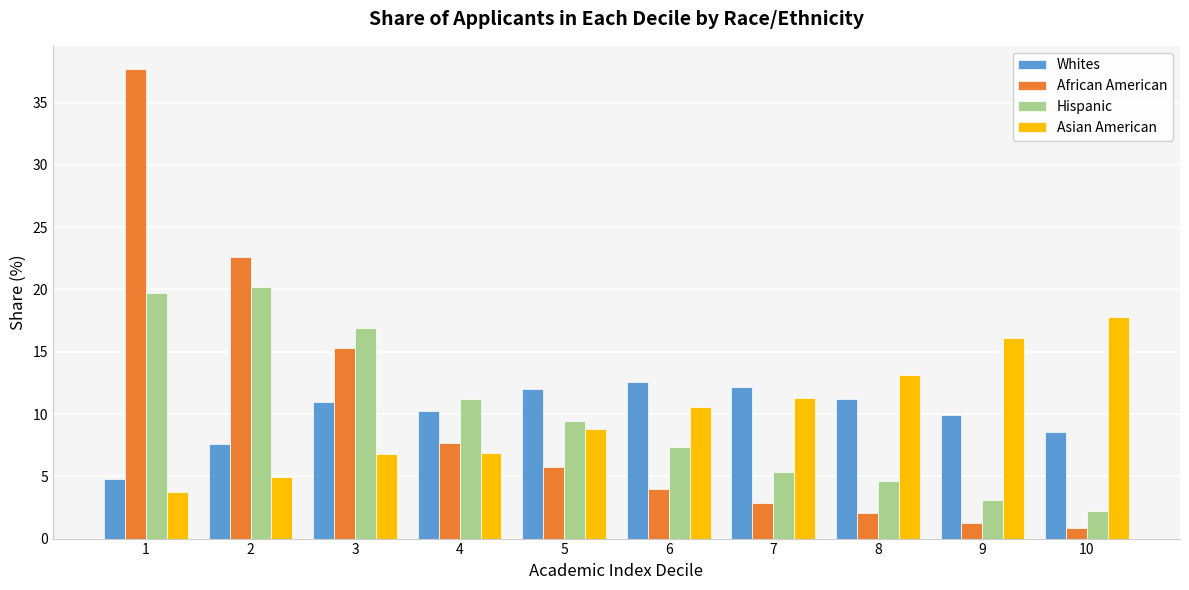

What is the total value across all series at 9?

30.3